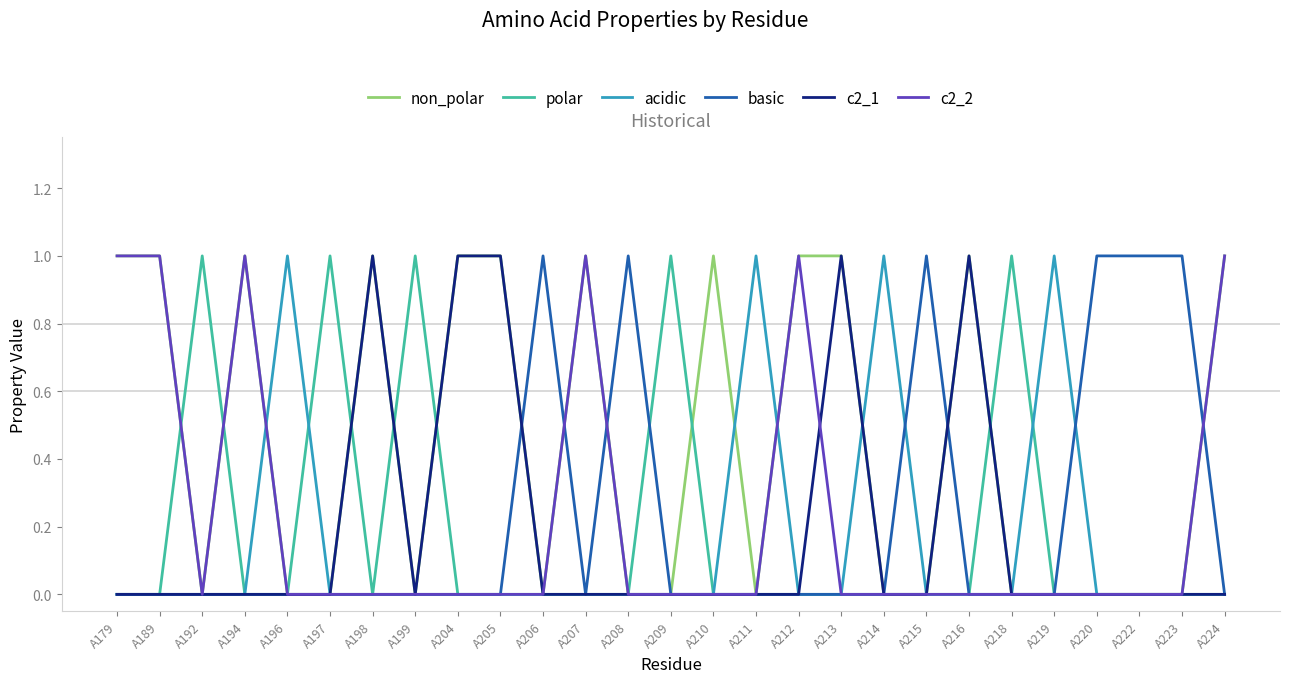

What is the sum of all acidic values?

4